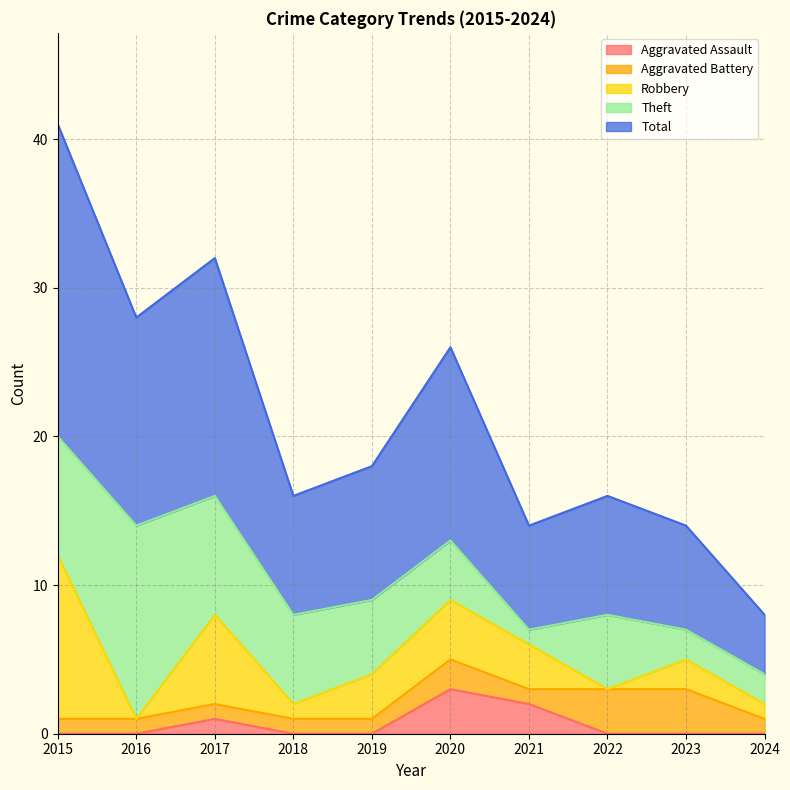

What is the total value across all series at 2024?

8